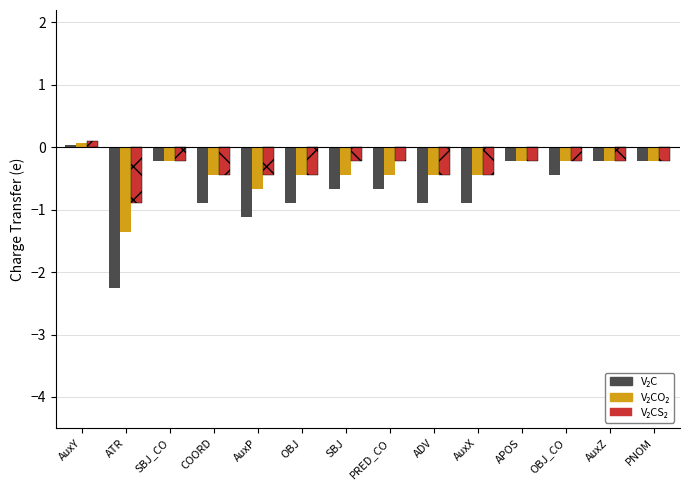

What is the greatest value displayed?

0.1